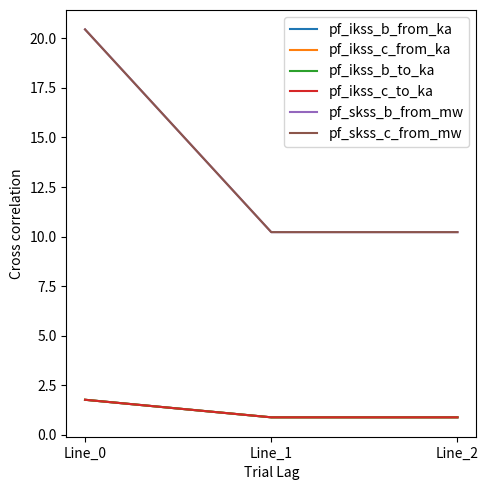

Which series has the largest range (max minus min)?

pf_skss_c_from_mw